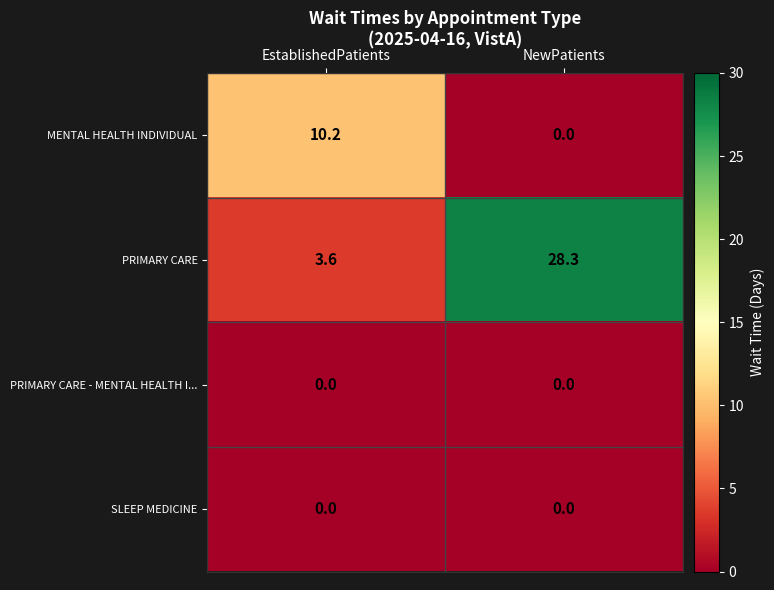

At which category is the sum across all series the highest?

NewPatients